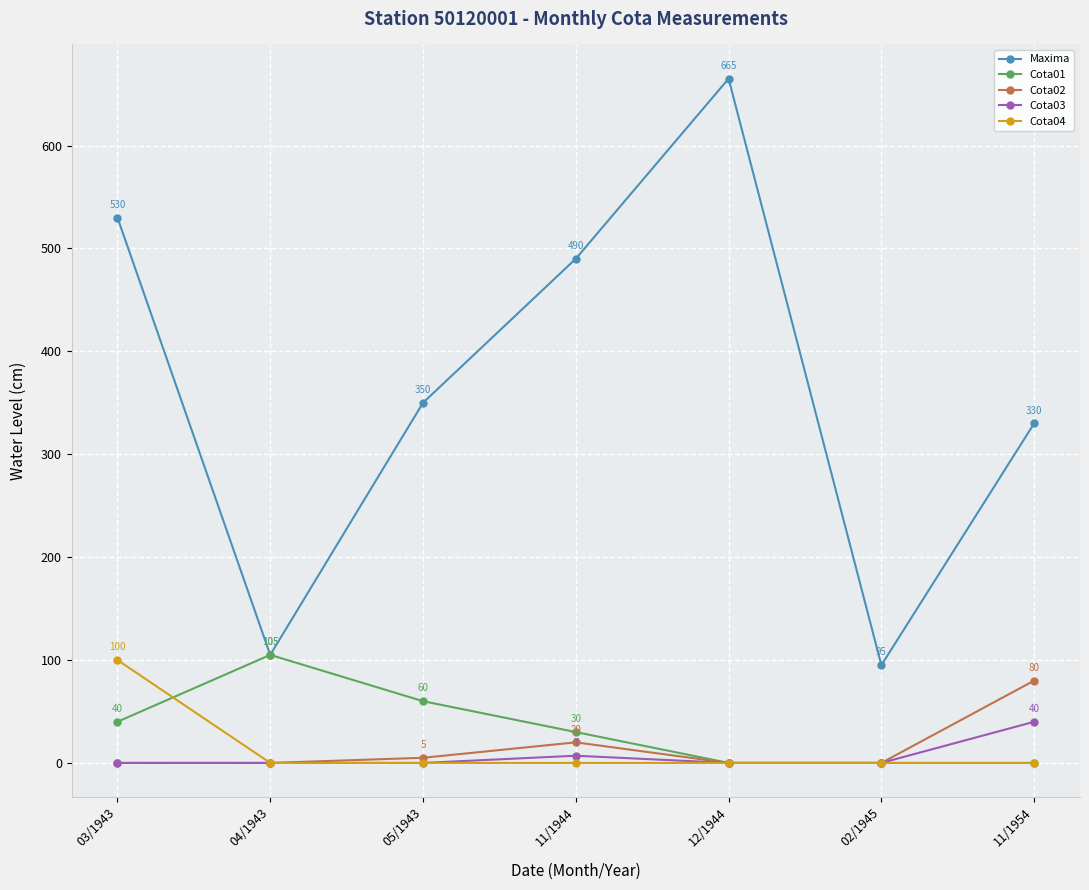

Reading left to right, list all the values displayed in this chart.

Maxima: 530	105	350	490	665	95	330
Cota01: 40	105	60	30	0	0	0
Cota02: 0	0	5	20	0	0	80
Cota03: 0	0	0	7	0	0	40
Cota04: 100	0	0	0	0	0	0